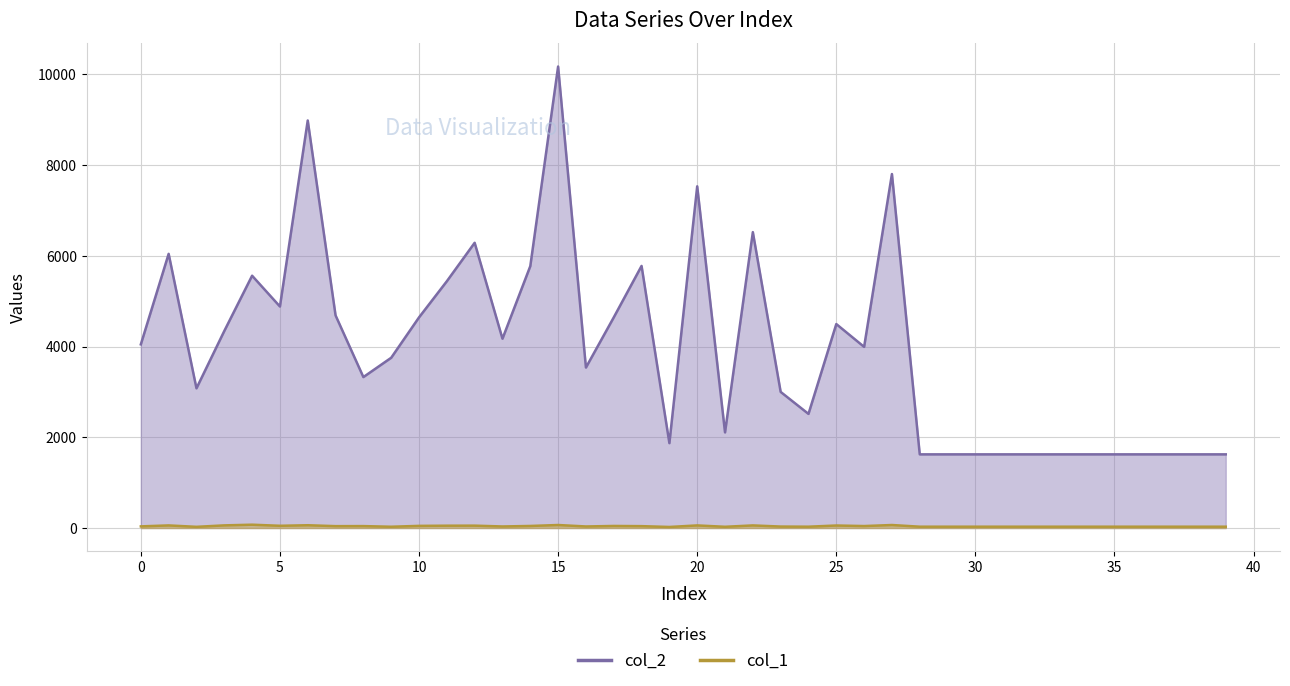

True or false: col_2 has a value of 6045 at 1.

True